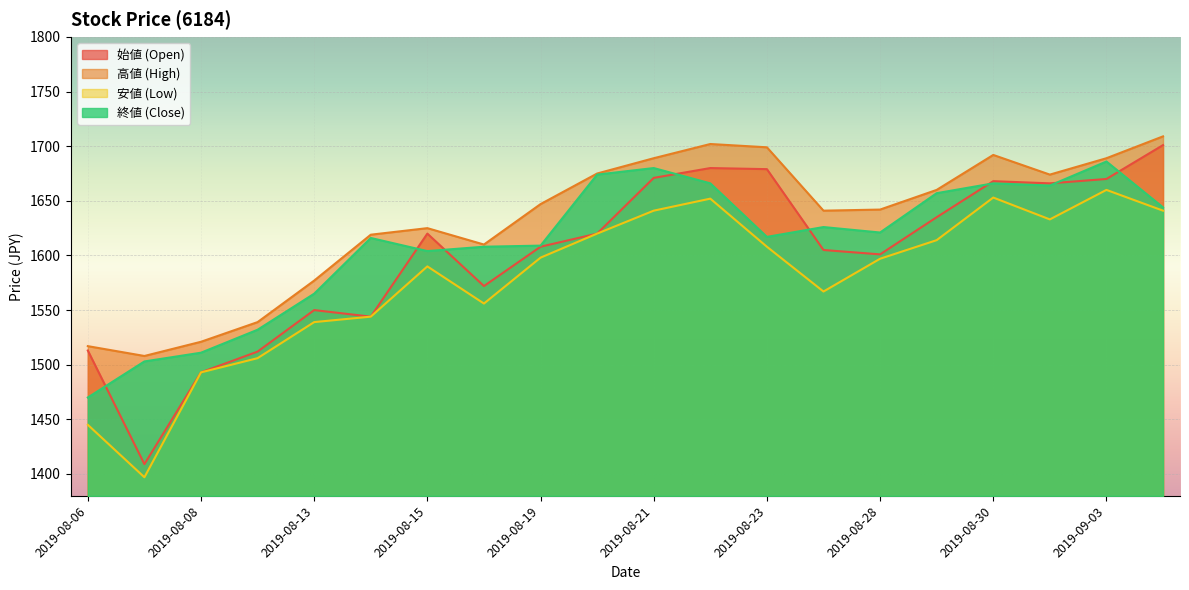

How many interior local peaks does the 高値 (High) series have?

3